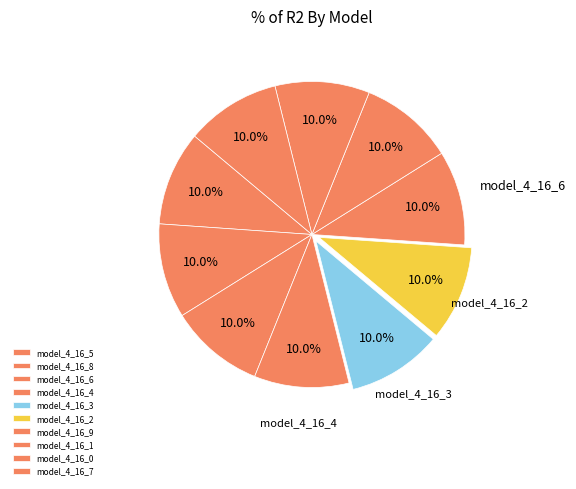

How many segments does this pie chart have?

10